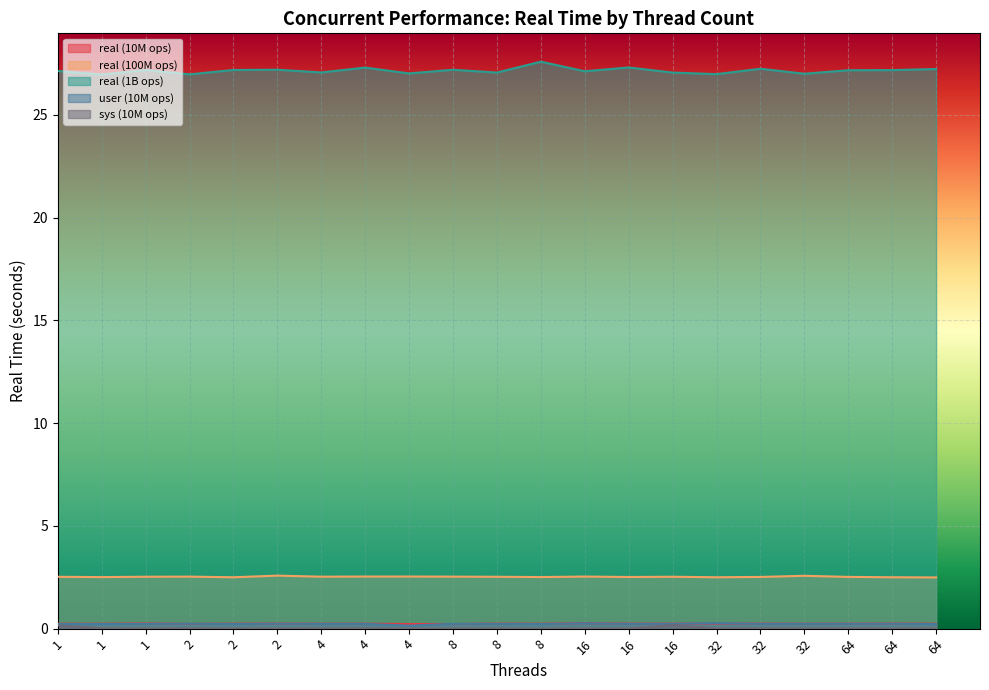

Reading left to right, list all the values displayed in this chart.

real (10M ops): 1=0.2	1=0.2	1=0.3	2=0.2	2=0.2	2=0.2	4=0.2	4=0.2	4=0.2	8=0.2	8=0.2	8=0.2	16=0.3	16=0.2	16=0.2	32=0.2	32=0.2	32=0.2	64=0.2	64=0.2	64=0.2
real (100M ops): 1=2.5	1=2.5	1=2.5	2=2.5	2=2.5	2=2.6	4=2.5	4=2.5	4=2.5	8=2.5	8=2.5	8=2.5	16=2.5	16=2.5	16=2.5	32=2.5	32=2.5	32=2.6	64=2.5	64=2.5	64=2.5
real (1B ops): 1=27.1	1=27.0	1=27.2	2=27.0	2=27.2	2=27.2	4=27.1	4=27.3	4=27.0	8=27.2	8=27.1	8=27.6	16=27.1	16=27.3	16=27.1	32=27.0	32=27.2	32=27.0	64=27.2	64=27.2	64=27.2
user (10M ops): 1=0.2	1=0.2	1=0.2	2=0.2	2=0.2	2=0.2	4=0.2	4=0.2	4=0.1	8=0.2	8=0.2	8=0.2	16=0.3	16=0.2	16=0.2	32=0.3	32=0.2	32=0.2	64=0.2	64=0.2	64=0.2
sys (10M ops): 1=0.2	1=0.0	1=0.0	2=0.0	2=0.0	2=0.0	4=0.0	4=0.0	4=0.0	8=0.0	8=0.0	8=0.0	16=0.0	16=0.0	16=0.2	32=0.0	32=0.0	32=0.0	64=0.0	64=0.0	64=0.0